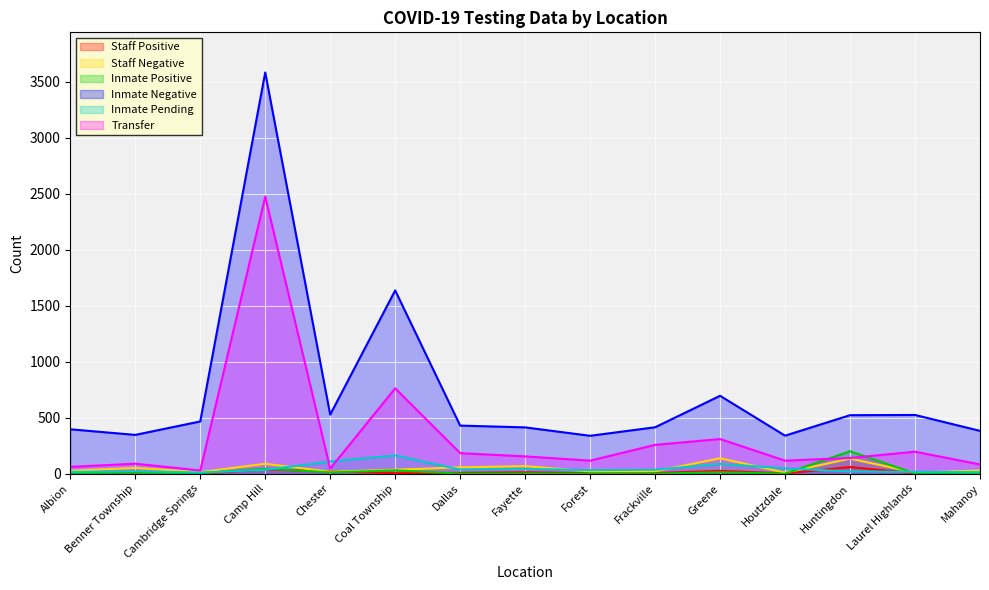

What is the total value across all series at Forest?

509